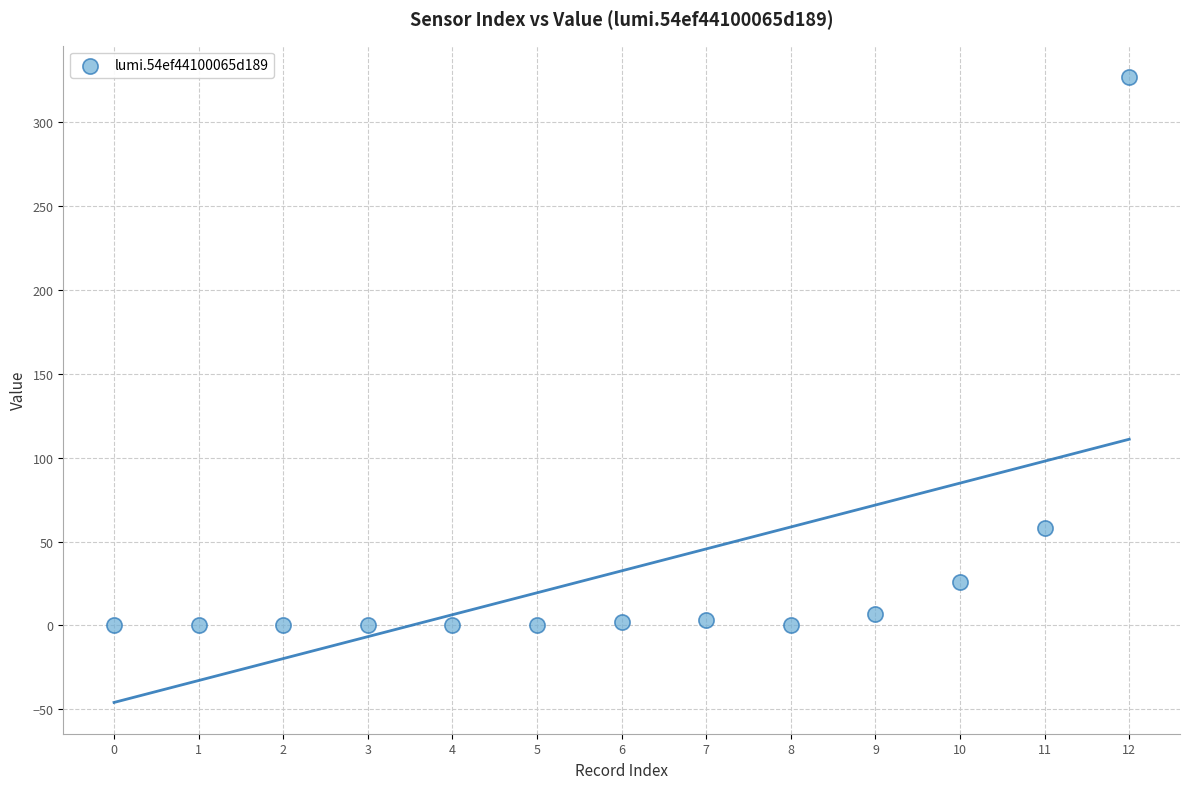

What Y value in the scatter plot is closest to 163?

58